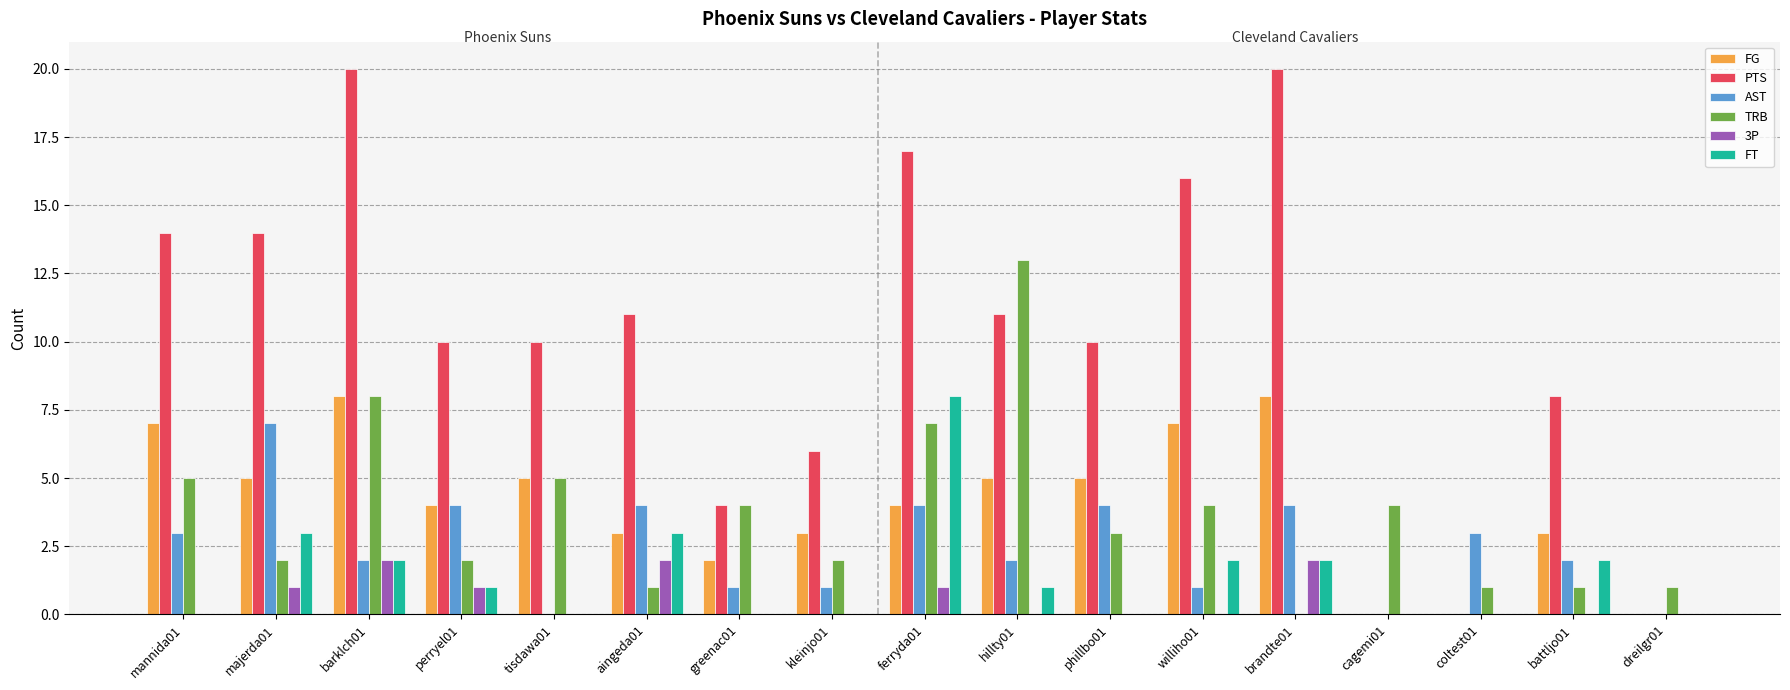

The FG series shows 2 at kleinjo01. True or false?

False